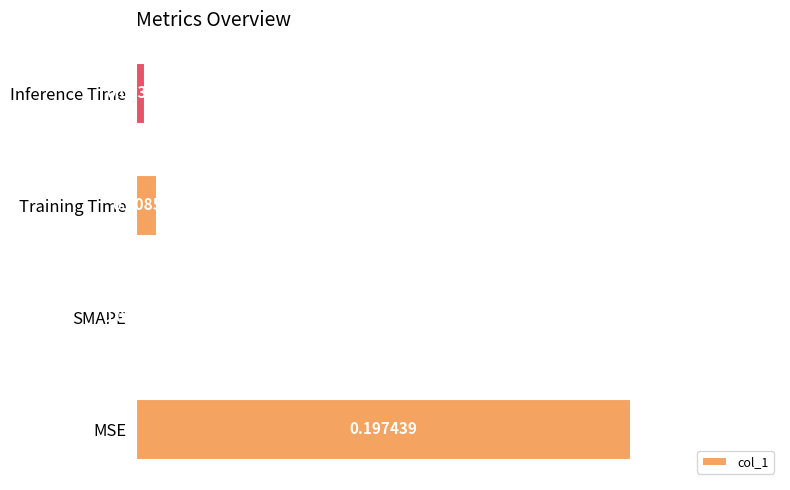

How many positive values are there?

3